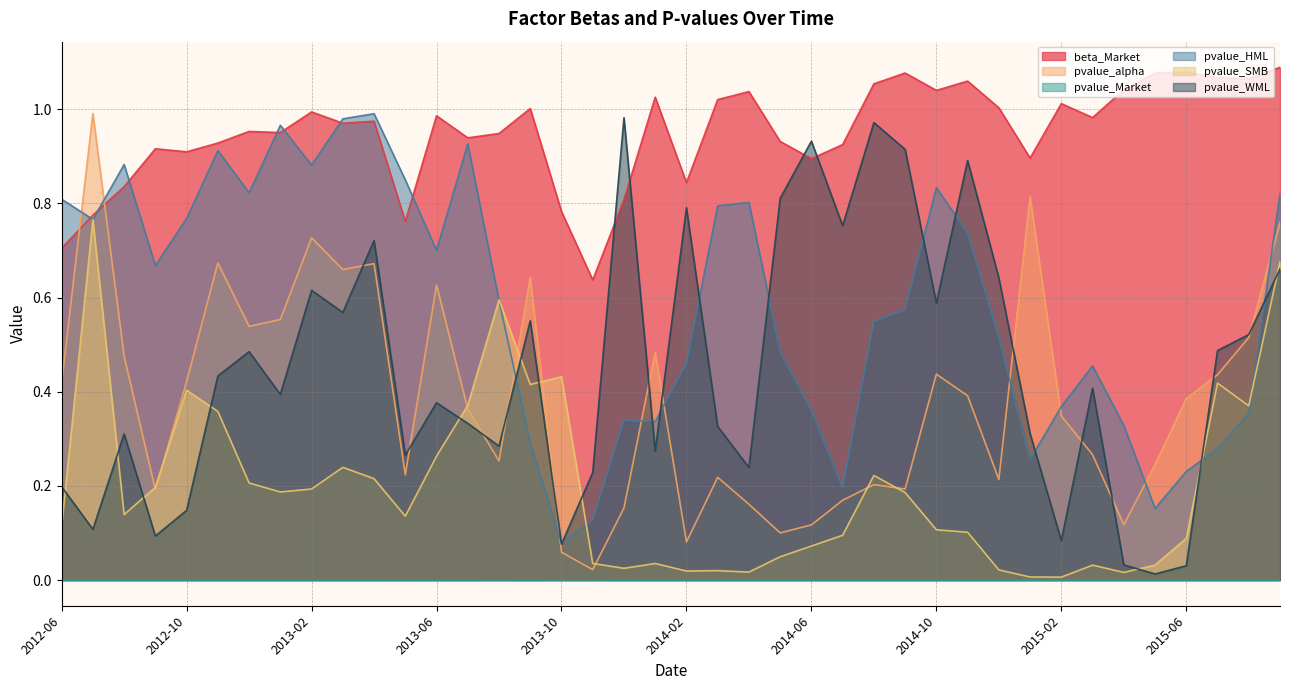

Rank the categories by pvalue_WML value from lowest to highest.

2015-05, 2015-06, 2015-04, 2013-10, 2015-02, 2012-09, 2012-07, 2012-10, 2012-06, 2013-11, 2014-04, 2013-05, 2014-01, 2013-08, 2012-08, 2015-01, 2014-03, 2013-07, 2013-06, 2013-01, 2015-03, 2012-11, 2012-12, 2015-07, 2015-08, 2013-09, 2013-03, 2014-10, 2013-02, 2014-12, 2015-09, 2013-04, 2014-07, 2014-02, 2014-05, 2014-11, 2014-09, 2014-06, 2014-08, 2013-12